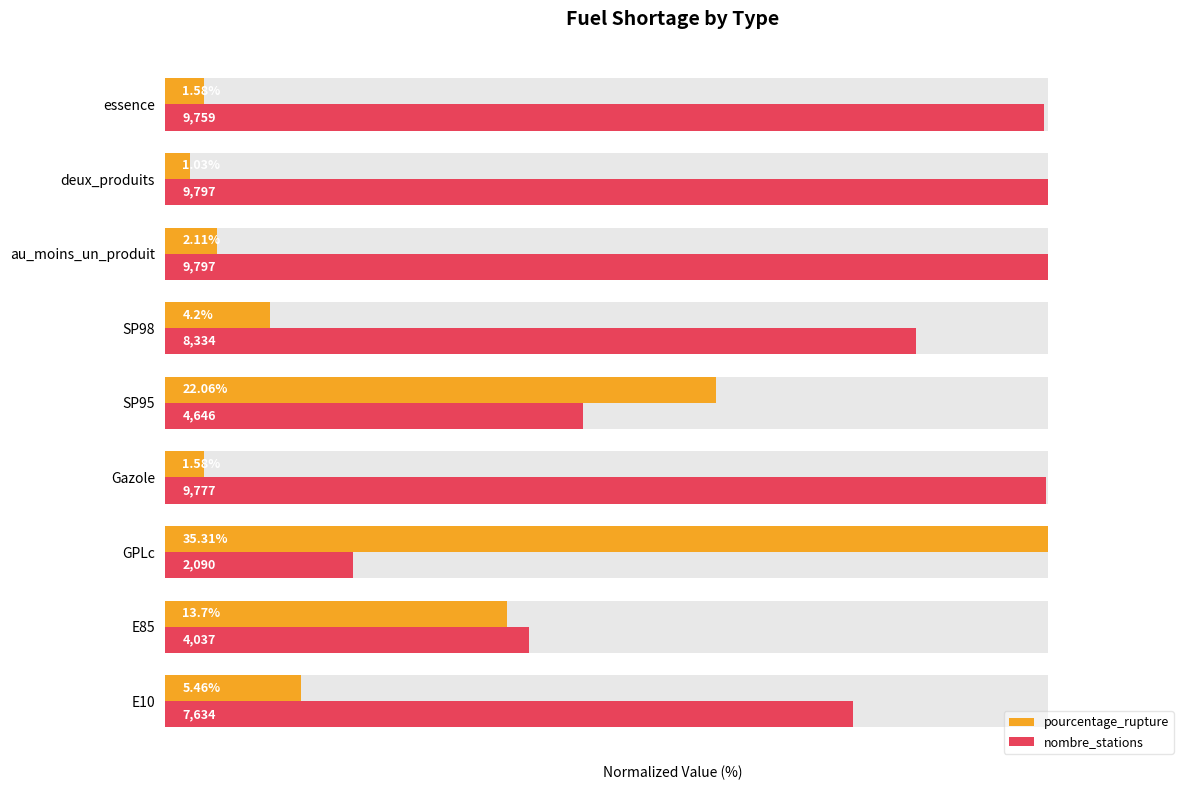

How many values in the nombre_stations series are below 85?

4